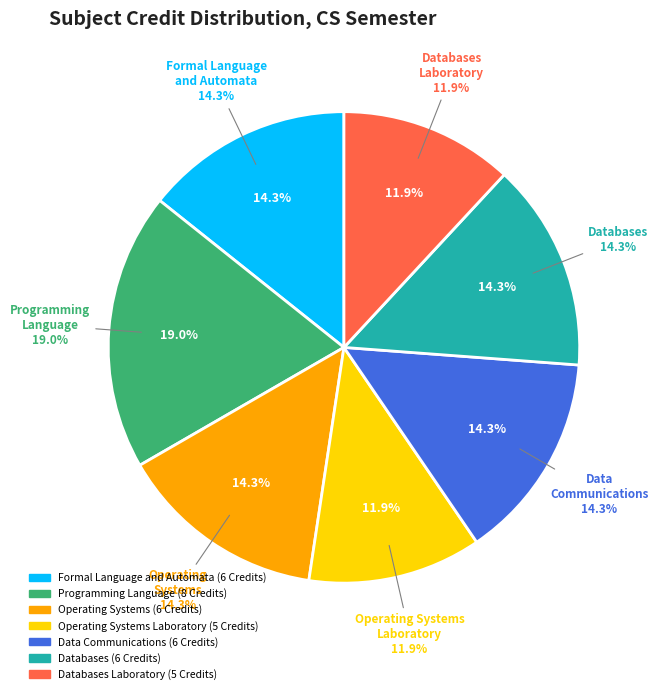

Is there any slice that represents more than half of the pie?

No